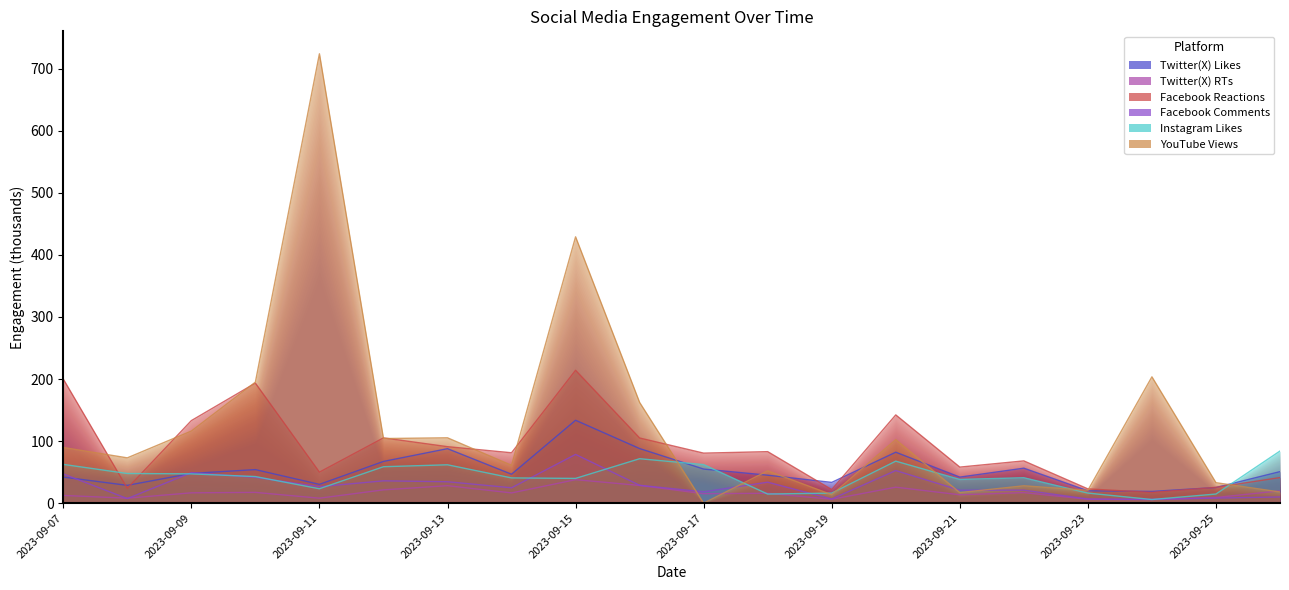

List the labels in order of Twitter(X) RTs value, smallest first.

2023-09-24, 2023-09-19, 2023-09-23, 2023-09-08, 2023-09-11, 2023-09-25, 2023-09-07, 2023-09-21, 2023-09-17, 2023-09-18, 2023-09-14, 2023-09-09, 2023-09-22, 2023-09-10, 2023-09-26, 2023-09-12, 2023-09-20, 2023-09-13, 2023-09-16, 2023-09-15